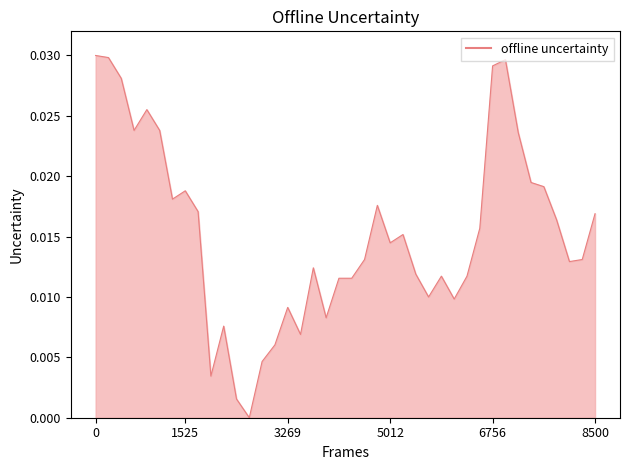

Is this an area chart (filled region under the line)?

Yes